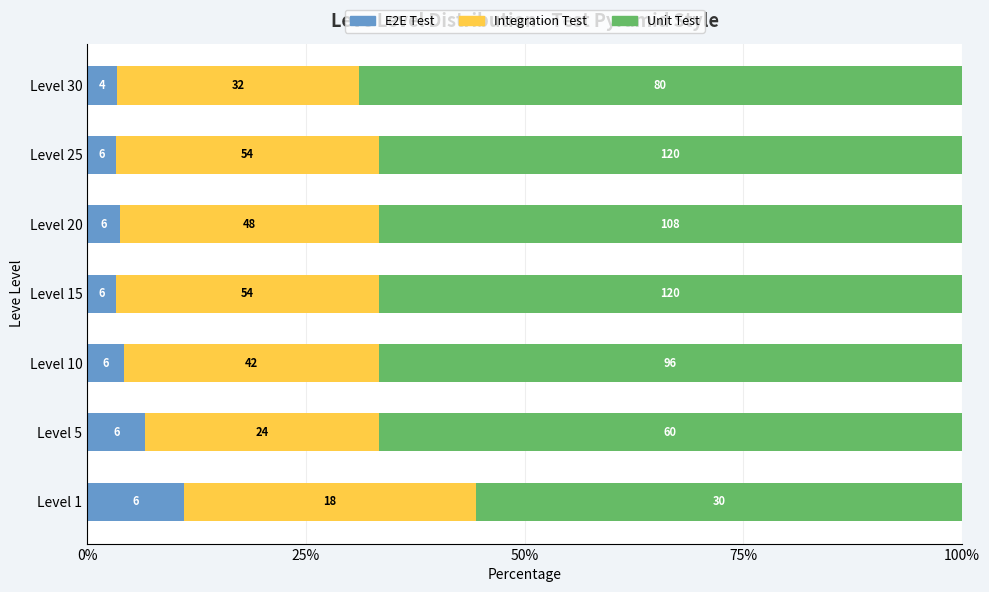

Reading left to right, extract all data points from this chart.

E2E Test: 11.1	6.7	4.2	3.3	3.7	3.3	3.4
Integration Test: 33.3	26.7	29.2	30.0	29.6	30.0	27.6
Unit Test: 55.6	66.7	66.7	66.7	66.7	66.7	69.0